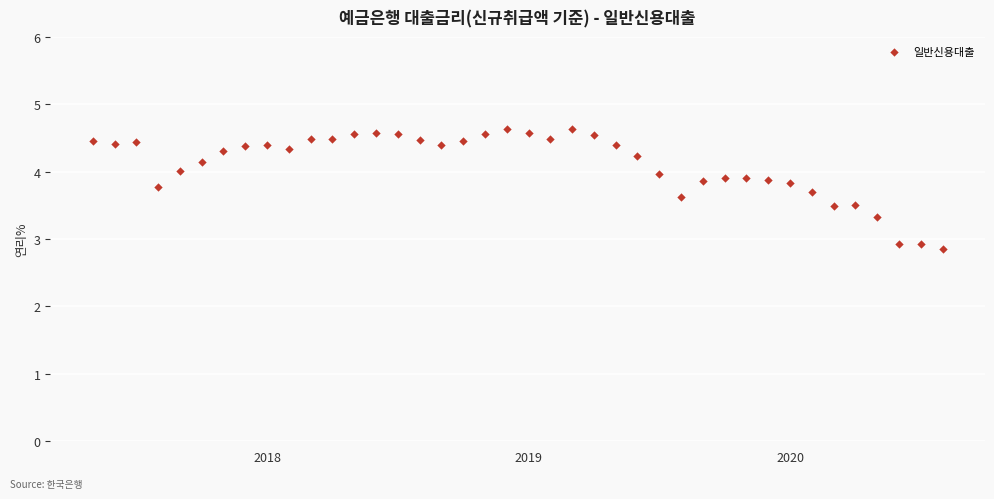

What is the range of X values (max minus min)?

3.2